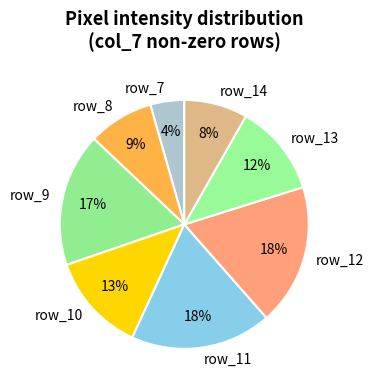

Count the number of slices in the pie.

8